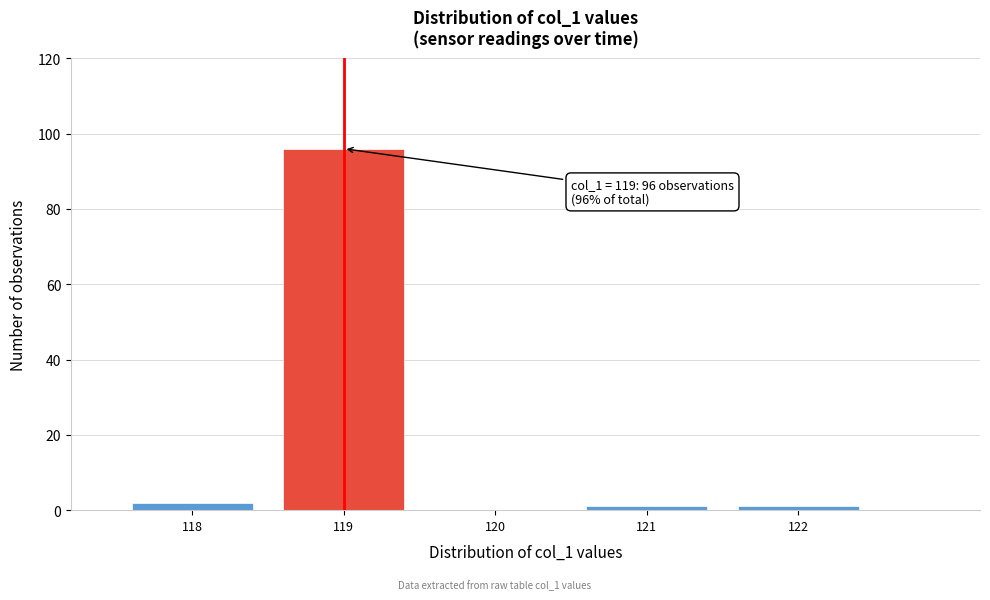

Reading right to left, list all the values displayed in this chart.

122=1	121=1	120=0	119=96	118=2